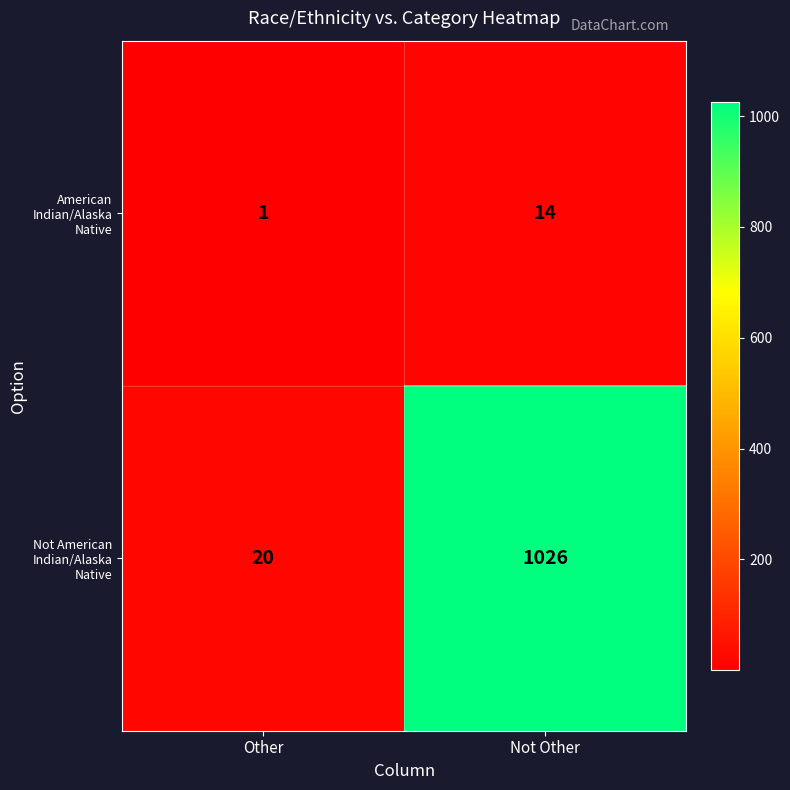

What is the total value across all series at Not Other?

1040